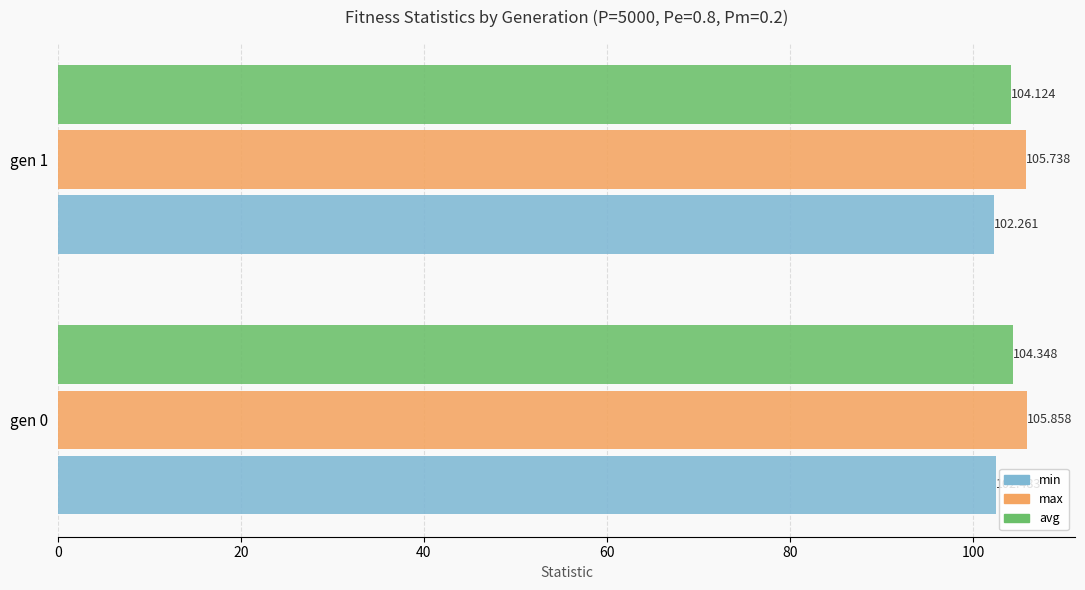

Between gen 0 and gen 1, which series saw the biggest shift?

avg